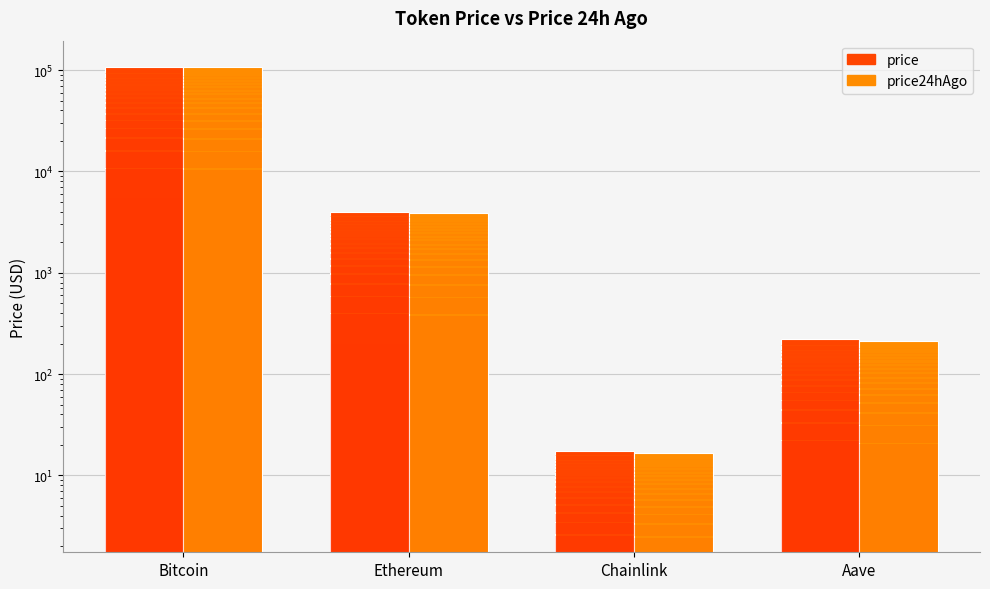

At which category does the chart reach its peak across all series?

Bitcoin